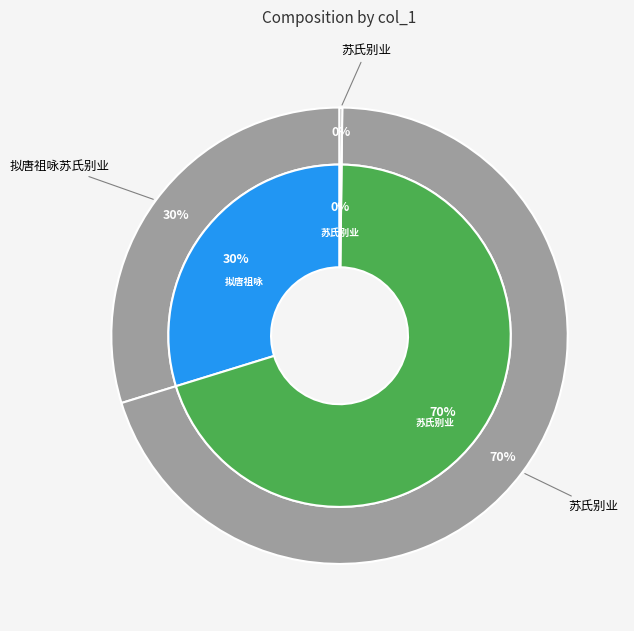

What percentage is NOT represented by 拟唐祖咏苏氏别业?

70.2%